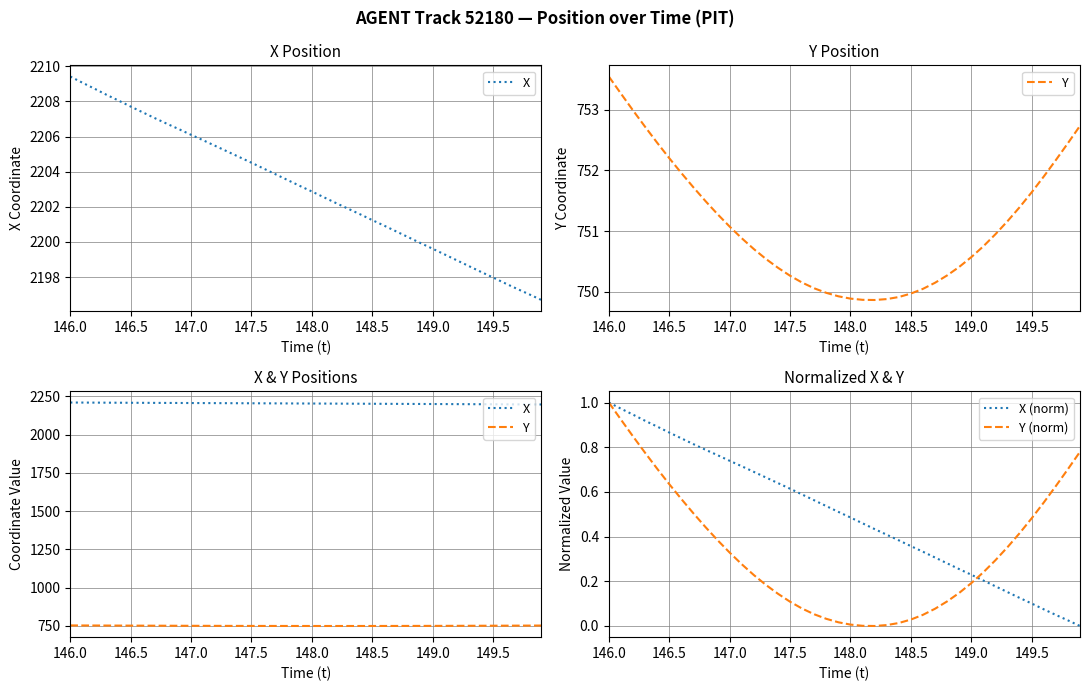

What are all the series names shown in the legend?

X, Y, X (norm), Y (norm)